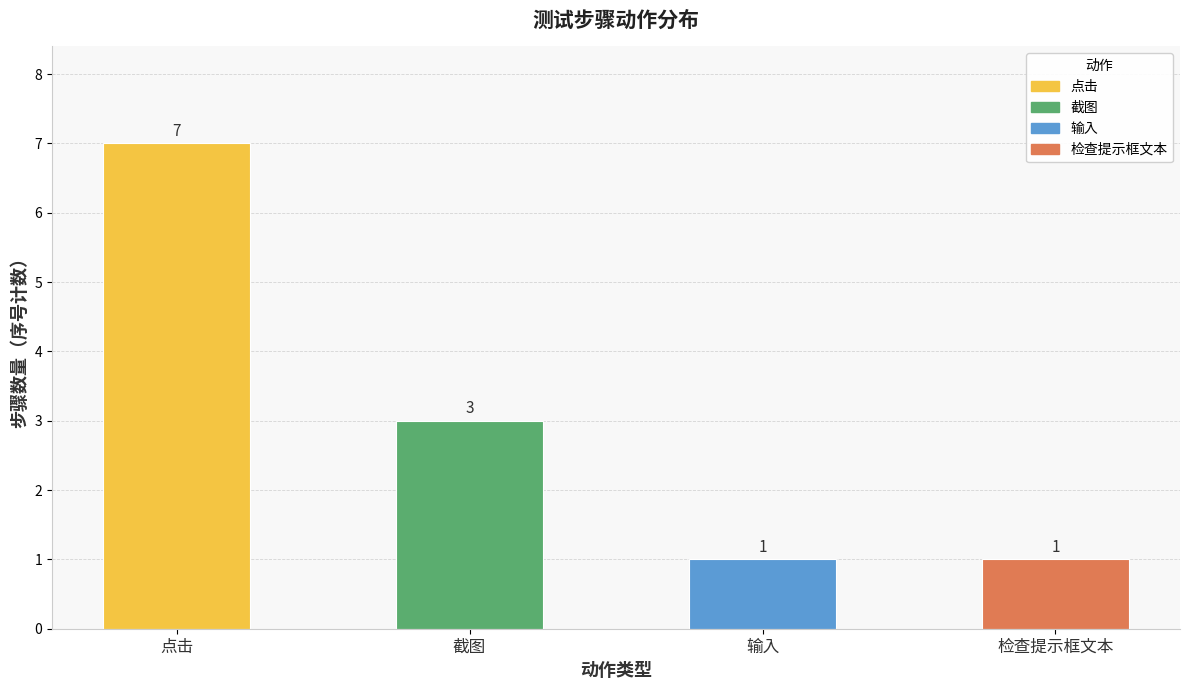

The value at 检查提示框文本 is 0. True or false?

False